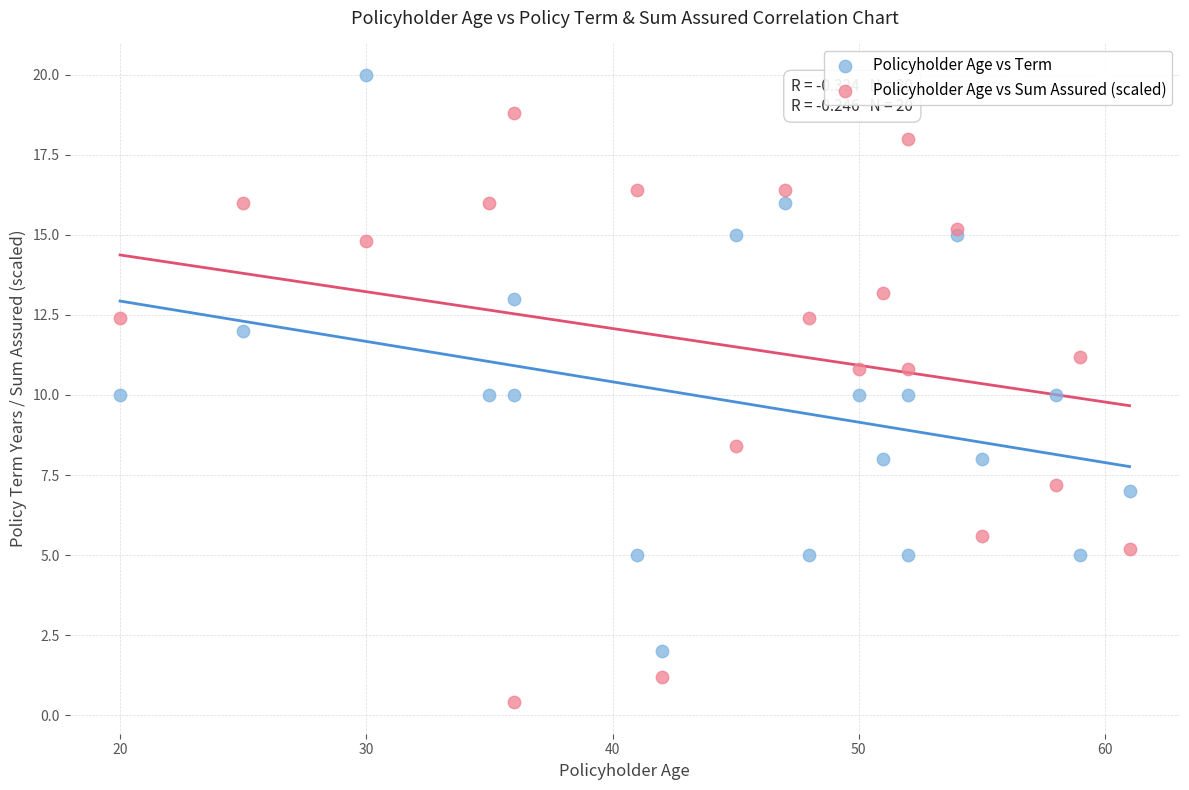

What are all the series names shown in the legend?

Policyholder Age vs Term, Policyholder Age vs Sum Assured (scaled)